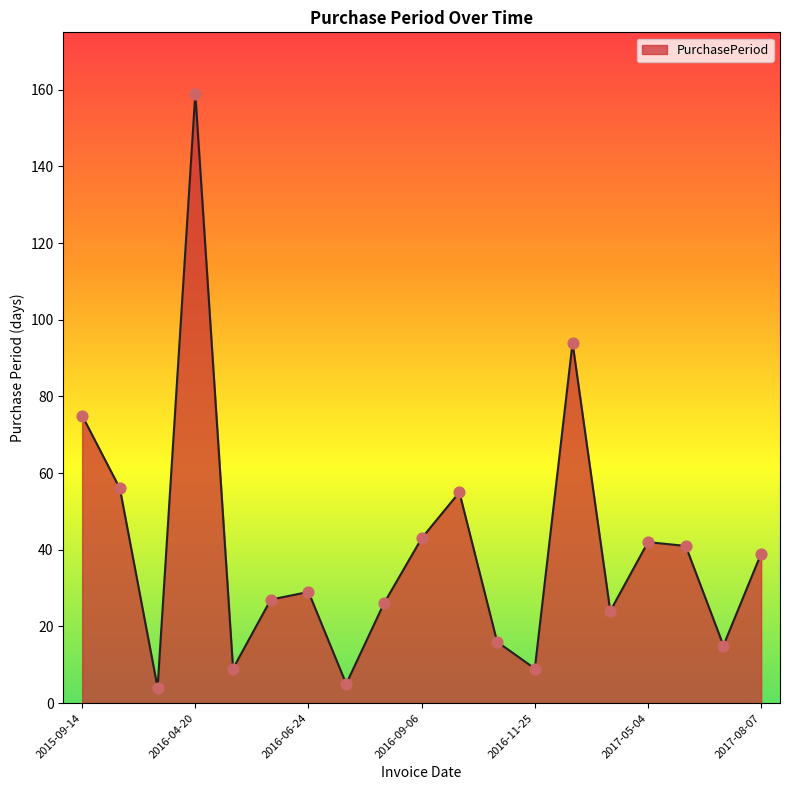

What is the minimum value shown in the chart?

4